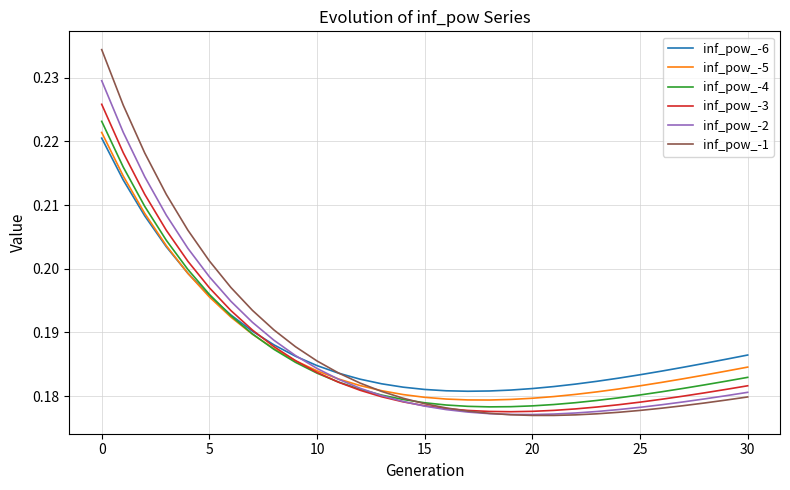

Which series has the largest range (max minus min)?

inf_pow_-1